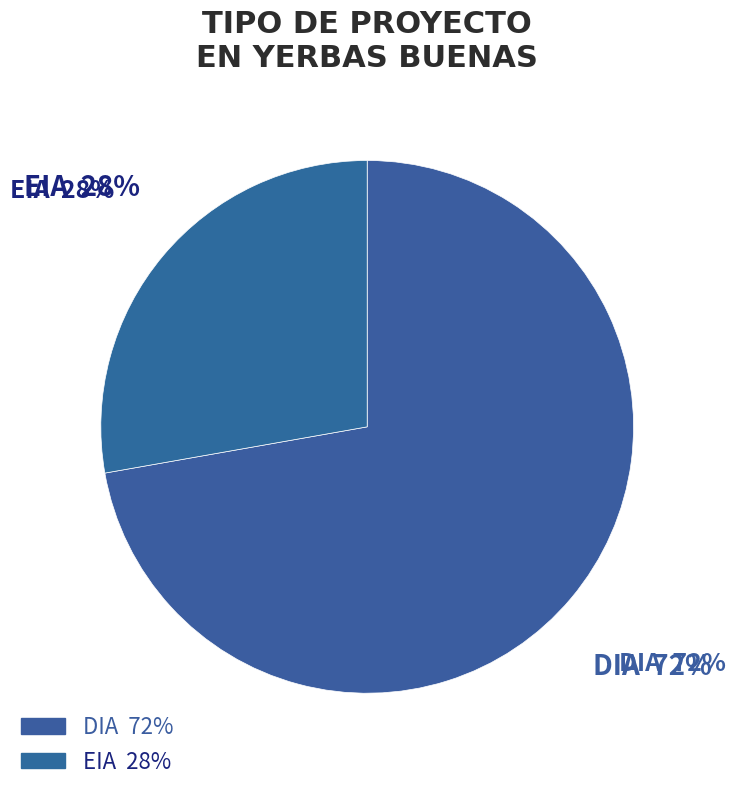

How many slices are in this pie chart?

2